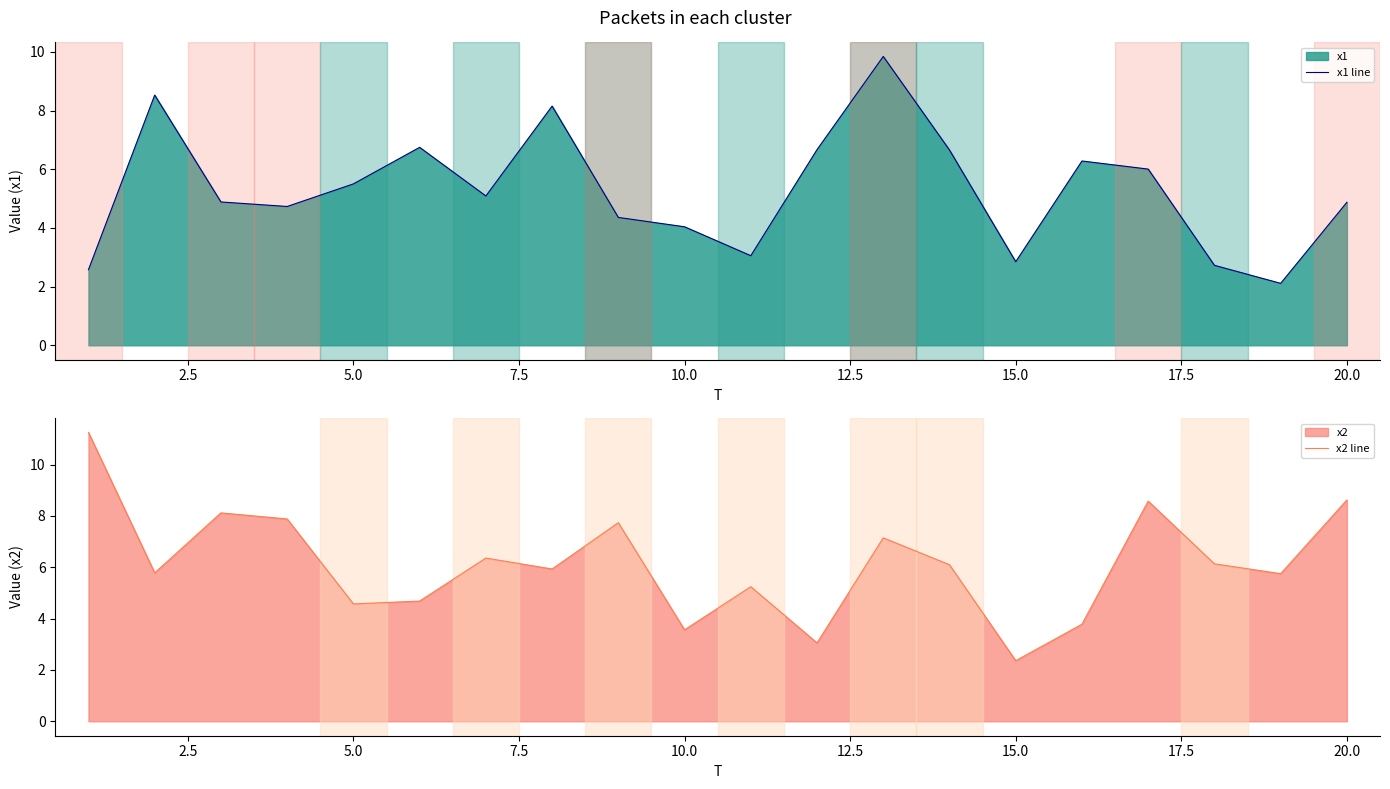

How many intersections are there between x1 line and x2 line?

10